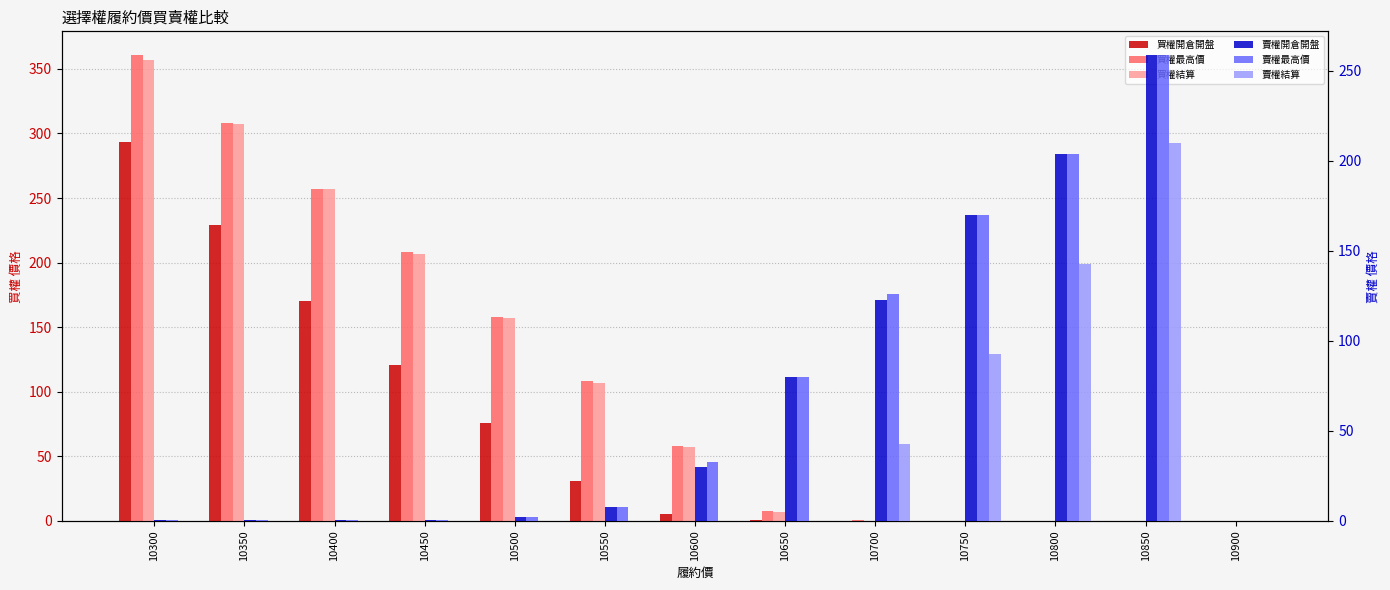

True or false: 買權開倉開盤 has a value of 0.1 at 10800.

True